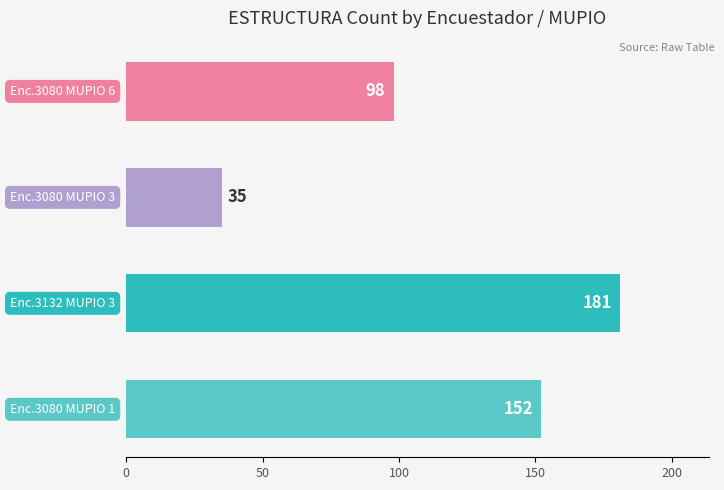

What is the difference between the second highest and second lowest values?

54